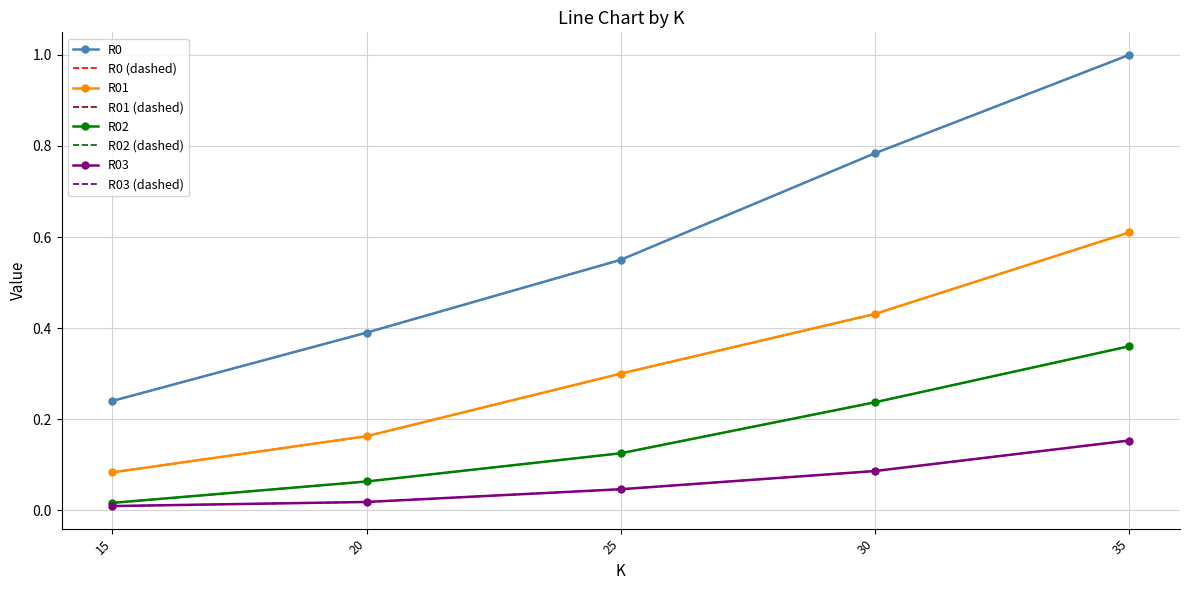

True or false: R03 and R02 cross at least once.

False